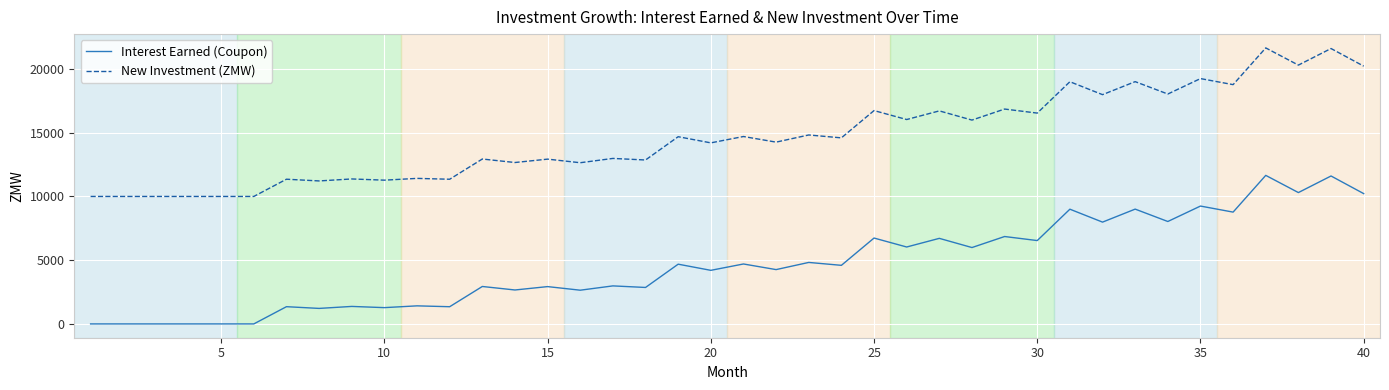

Which series has the largest total across all categories?

New Investment (ZMW)